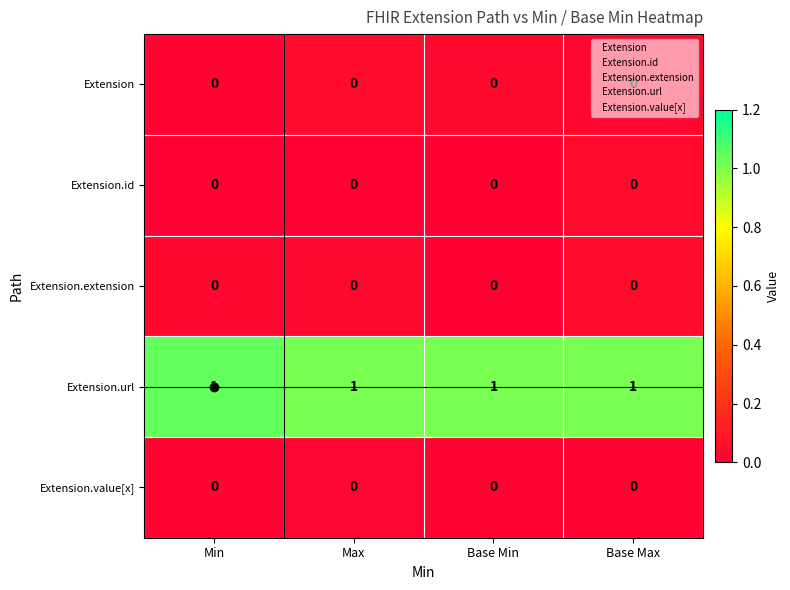

Is the value of Extension.url at Max greater than the value of Extension.extension at Min?

Yes